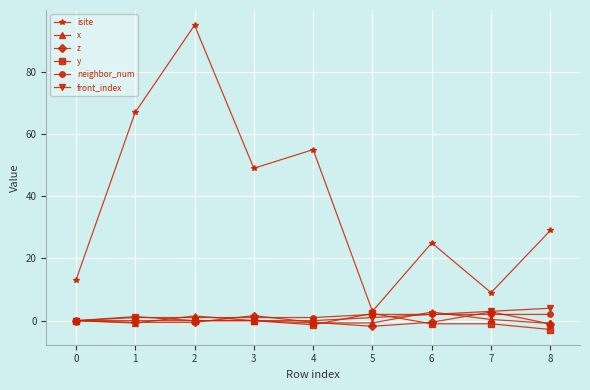

How many categories are shown in the chart?

9